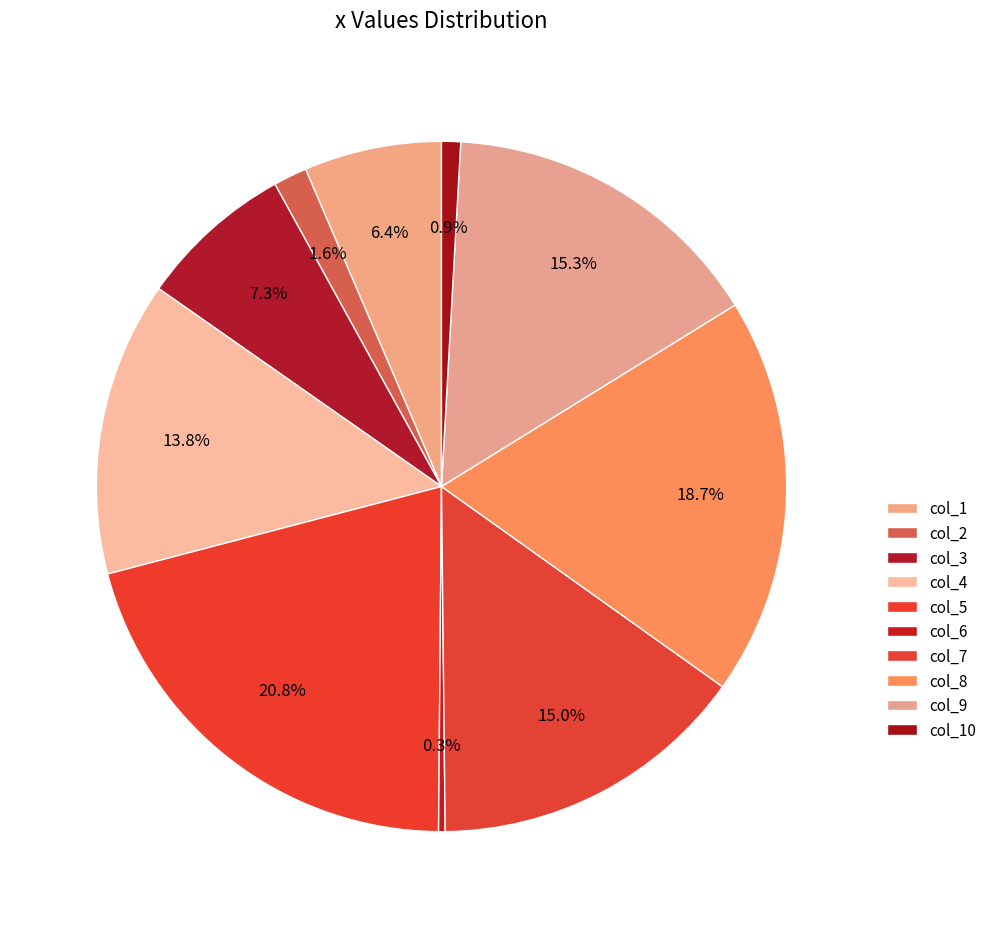

How many segments does this pie chart have?

10